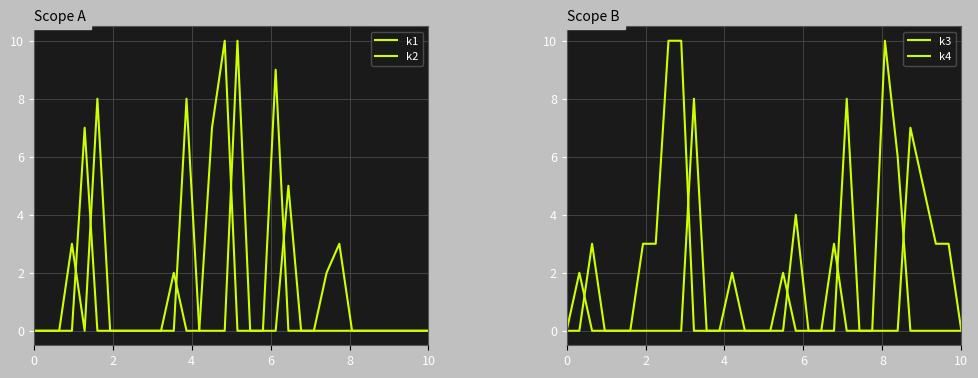

What is the difference between the second highest and minimum values in the k1 series?

9